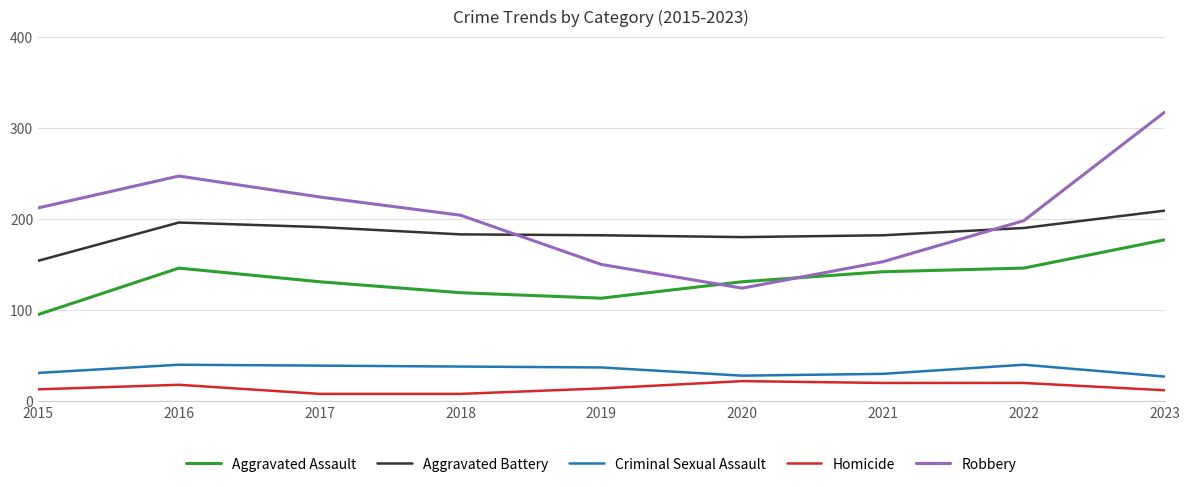

Which series changed the most between 2020 and 2023?

Robbery